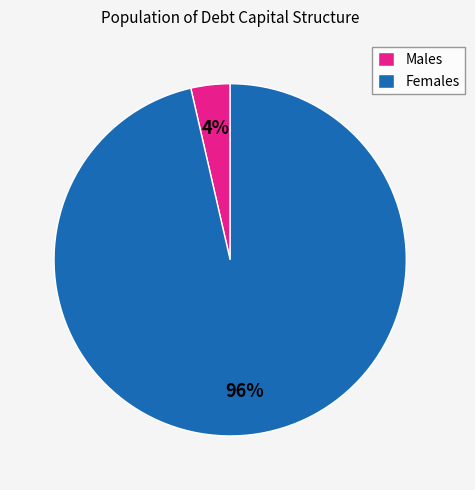

To the nearest percent, what is the average slice percentage?

50%